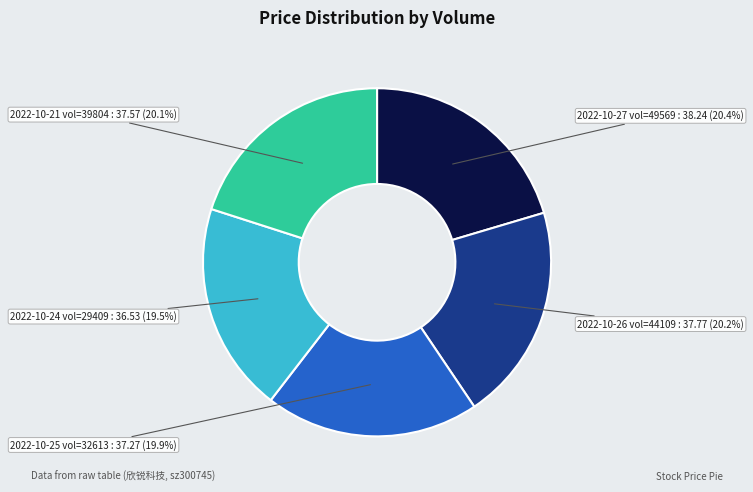

Is there any slice that represents more than half of the pie?

No